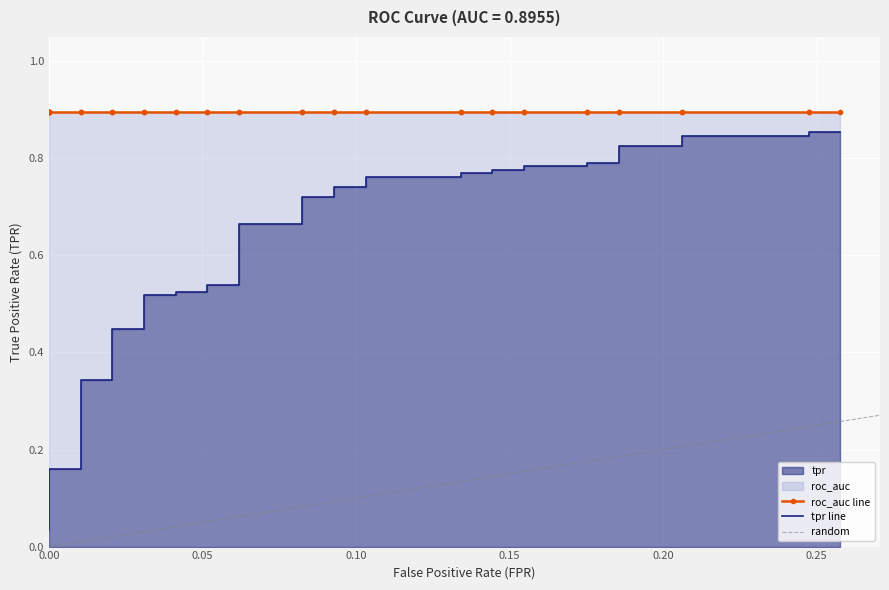

What is the label of the 38th point from the right?

0.10